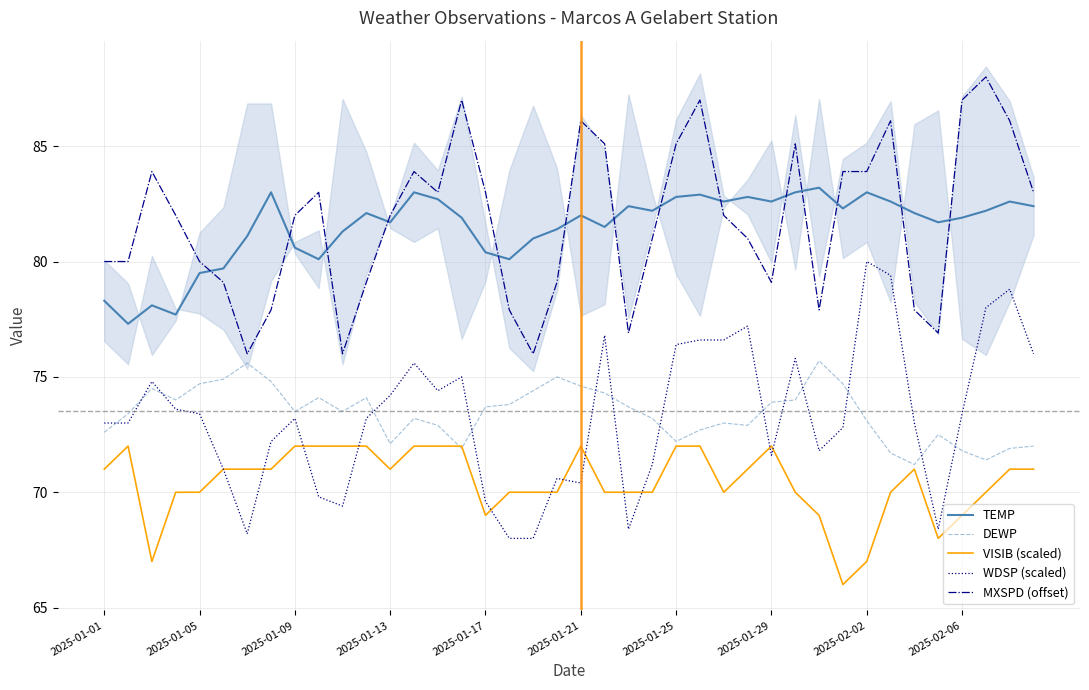

What value does the MXSPD (offset) series have at 2025-01-21?

86.1